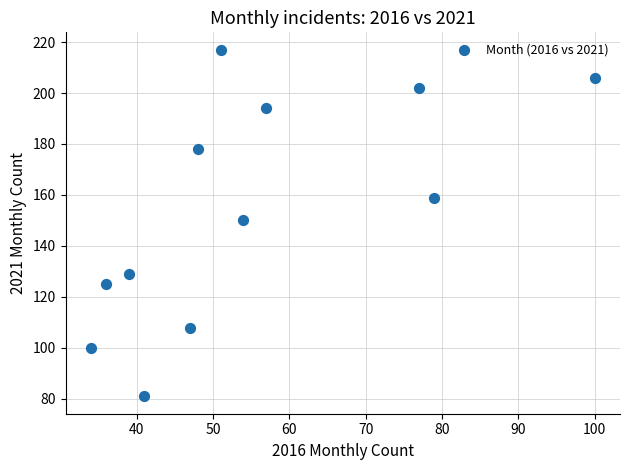

What is the average X value?

55